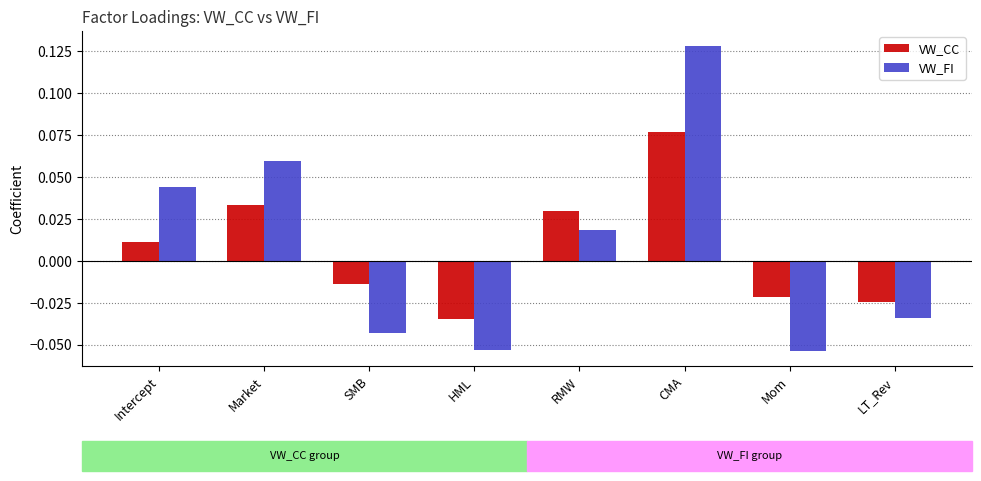

At how many categories does at least one series exceed 0?

4